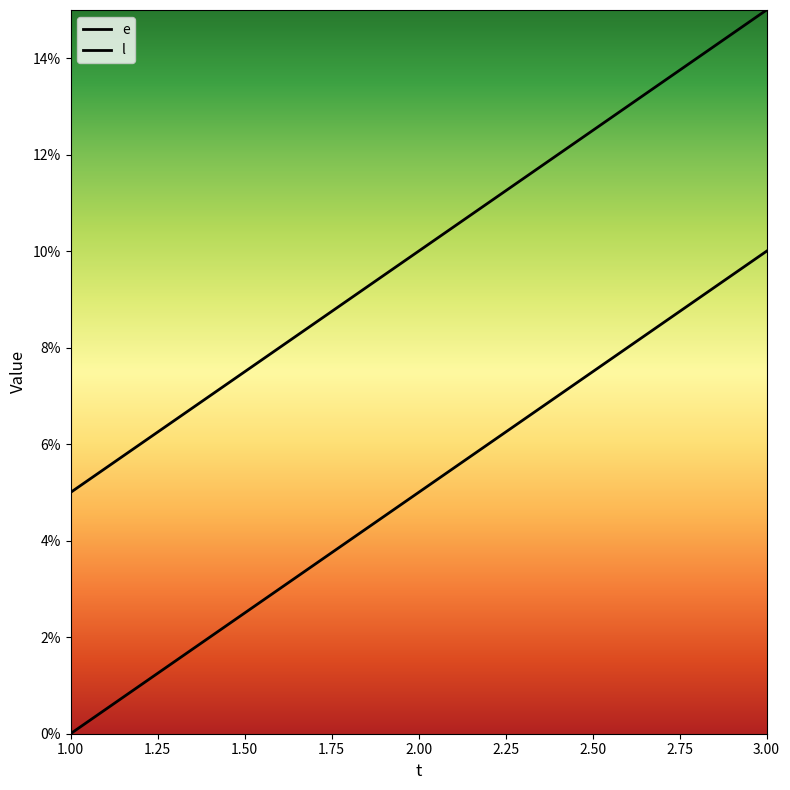

What is the difference between the highest and lowest values at 1.00?

5